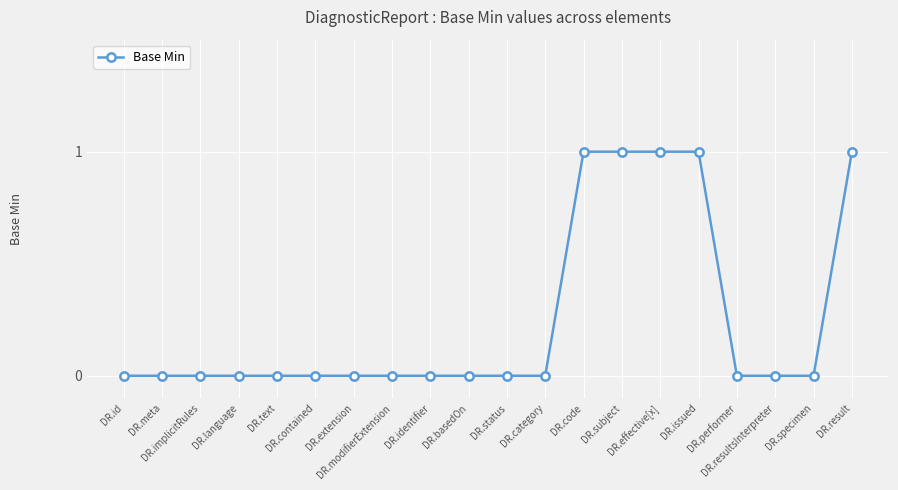

Reading left to right, transcribe all the data shown in this chart.

0	0	0	0	0	0	0	0	0	0	0	0	1	1	1	1	0	0	0	1